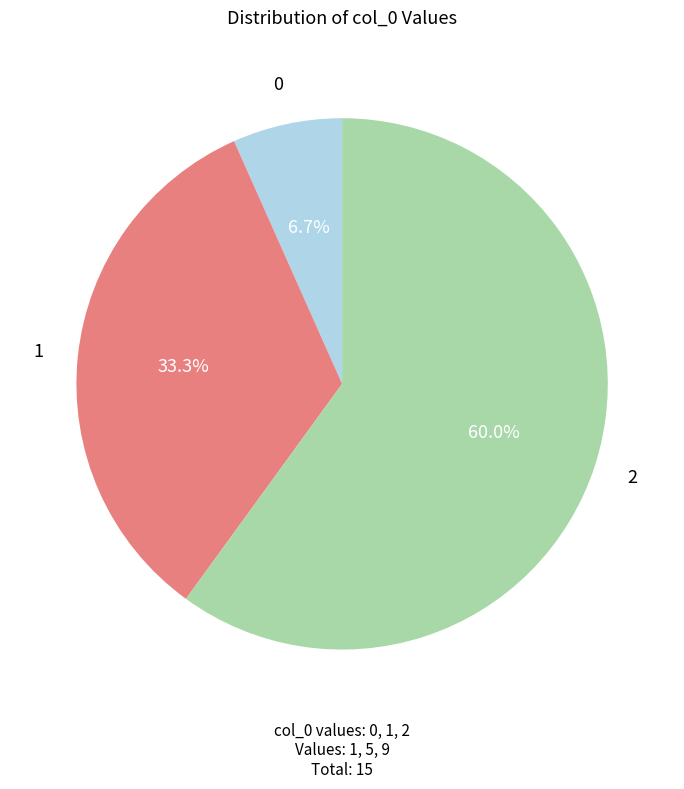

Approximately how many times larger is the value at 1 compared to 0?

5.0